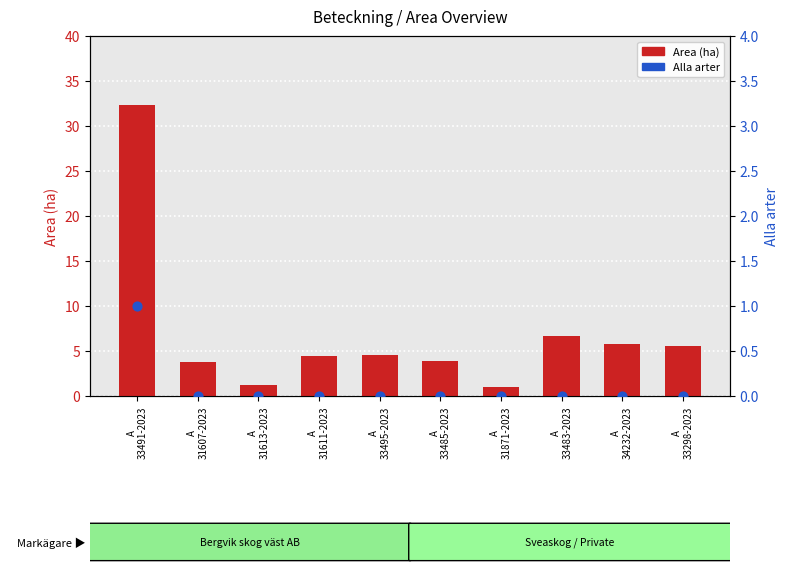

Which series reaches the maximum Y coordinate?

Area (ha)